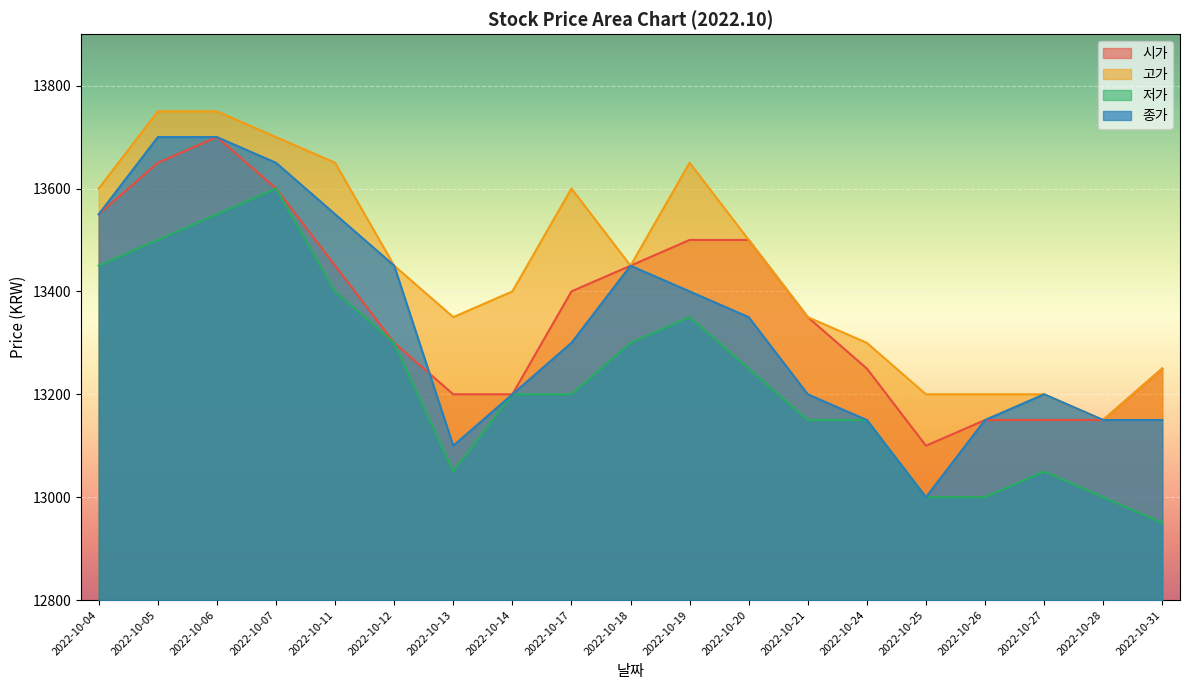

How many data points in 시가 are less than 13350?

9